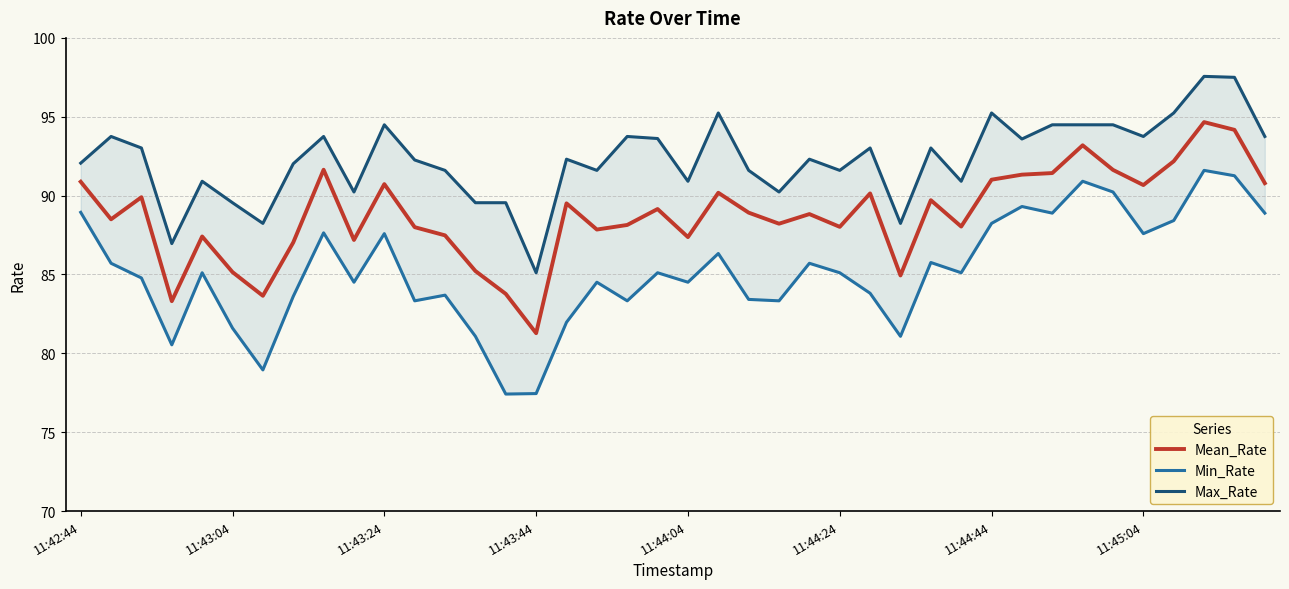

What is the highest value of the Mean_Rate series?

94.7